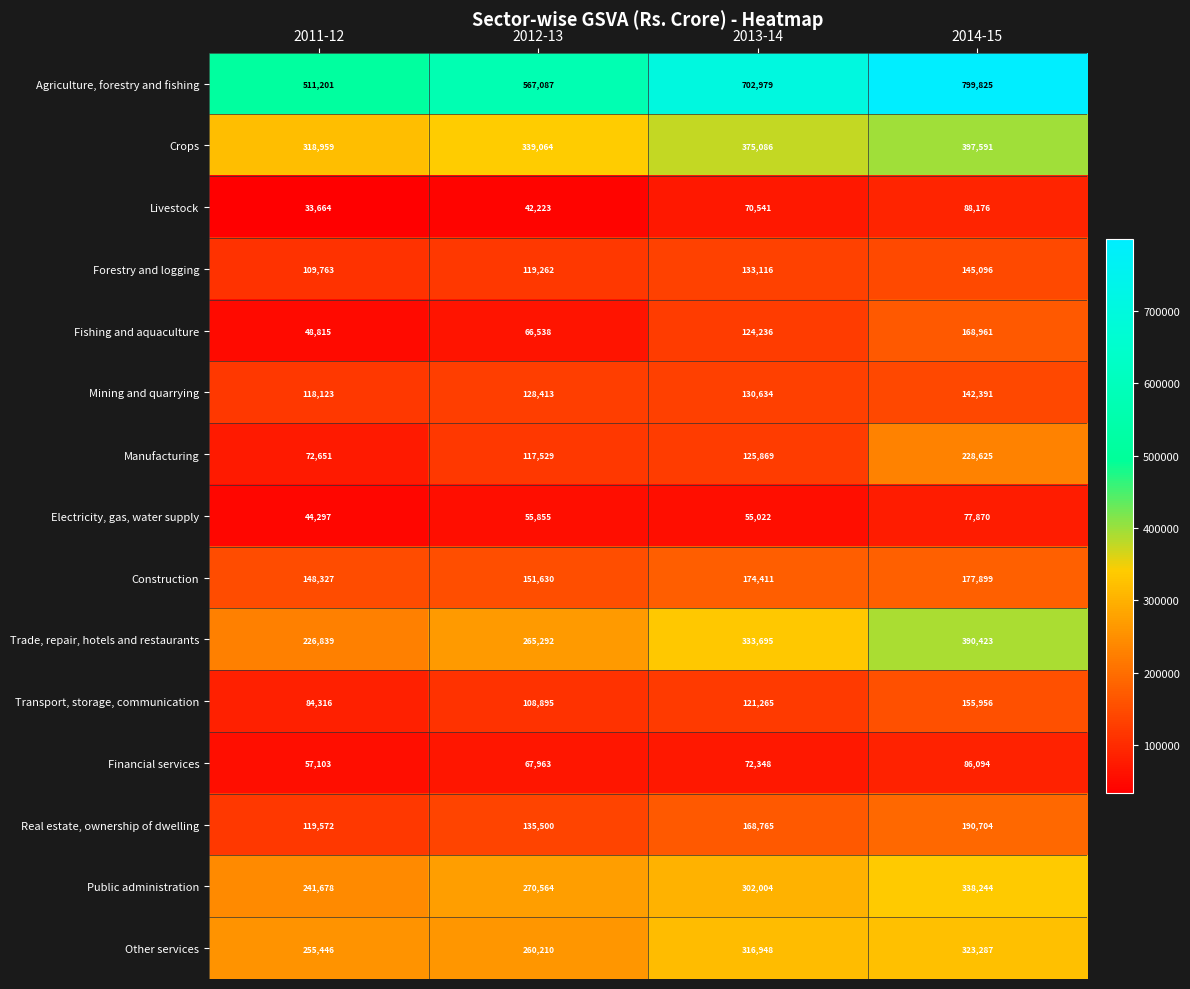

Count the Financial services values in the range 67963 to 86094.

3